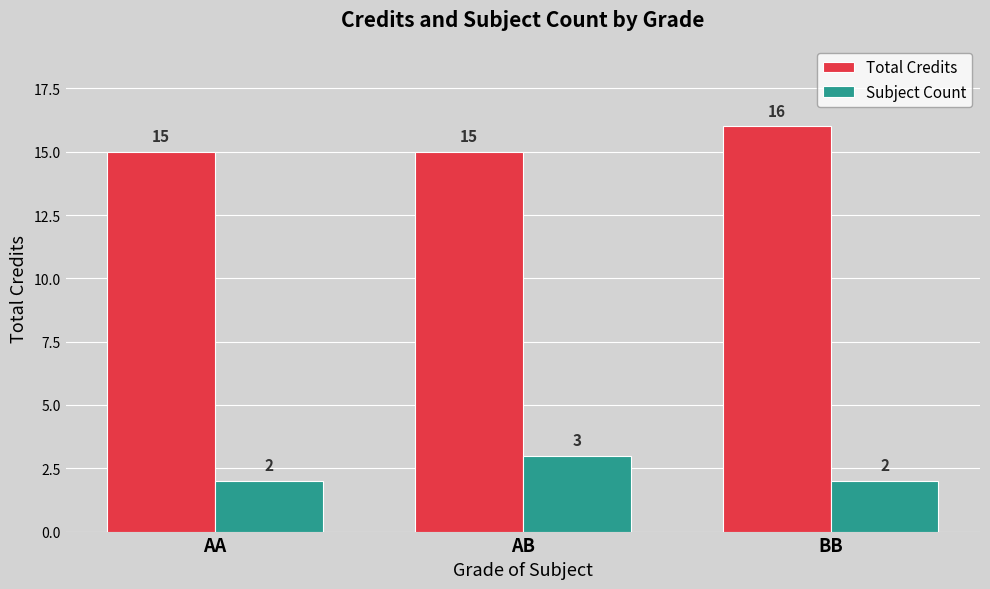

Reading left to right, what are all the values shown in this chart?

Total Credits: 15	15	16
Subject Count: 2	3	2